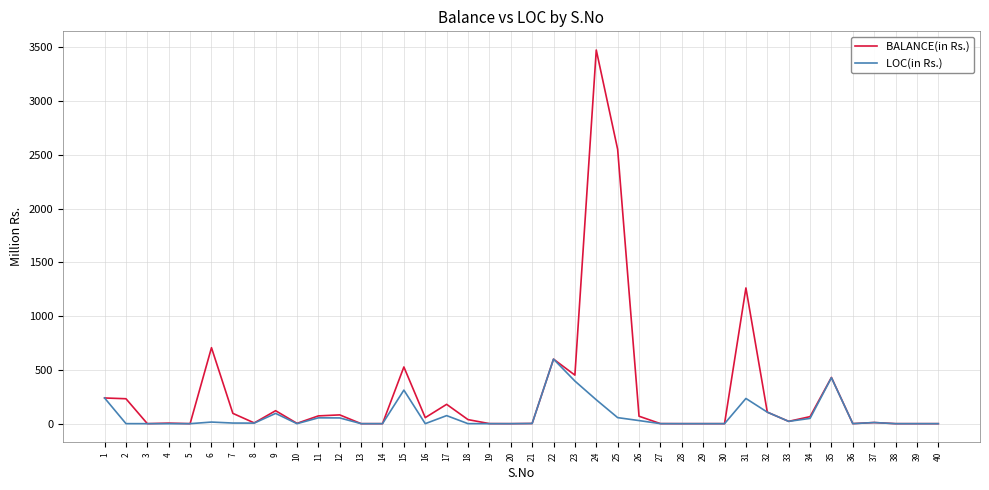

How many values in the LOC(in Rs.) series exceed 5?

20